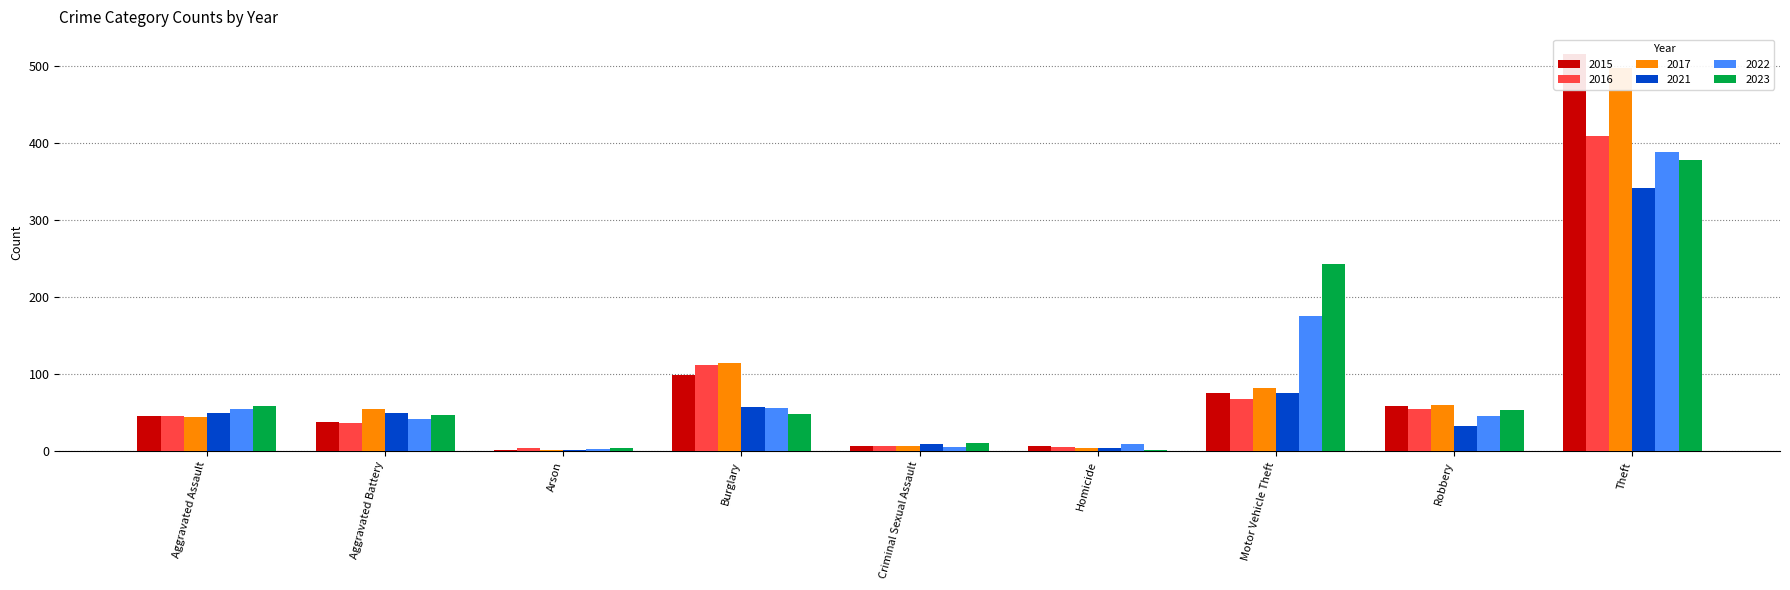

What is the total value across all series at Criminal Sexual Assault?

46